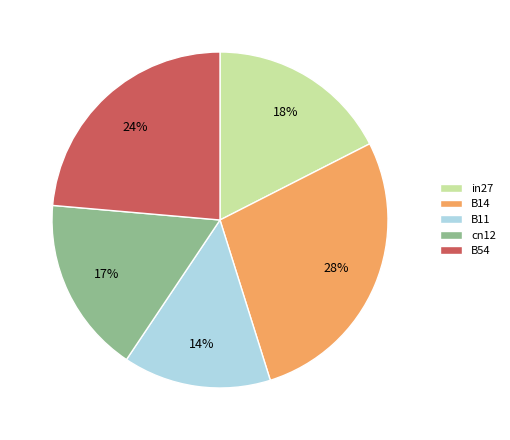

Does in27 represent more than half of the total?

No